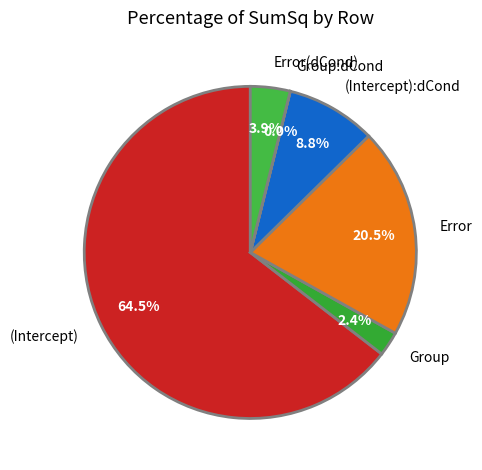

To the nearest percent, what is the difference between the (Intercept) and Error slice percentages?

44%